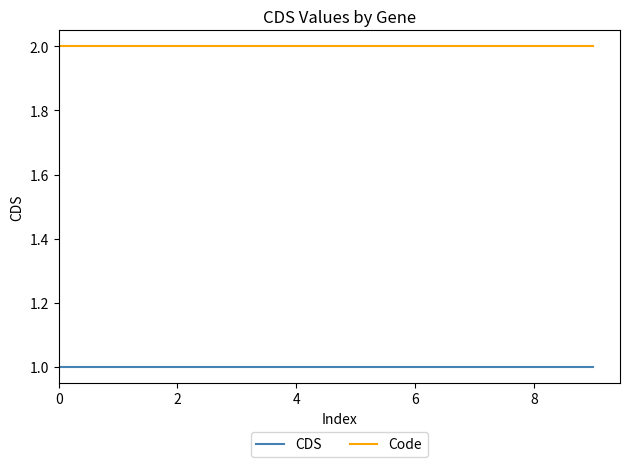

List the series in order of their overall mean, lowest first.

CDS, Code